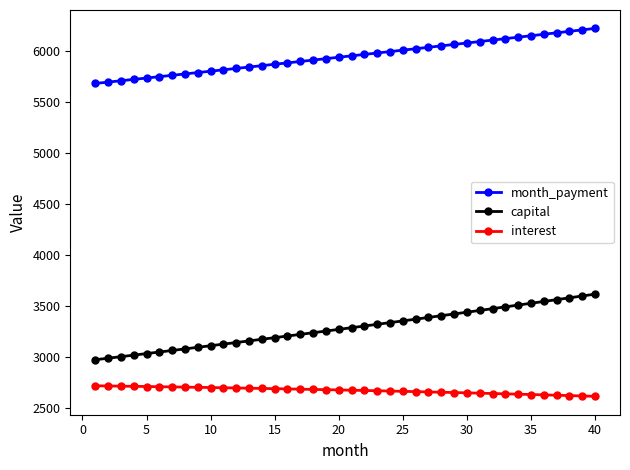

List the series in order of their overall mean, highest first.

month_payment, capital, interest